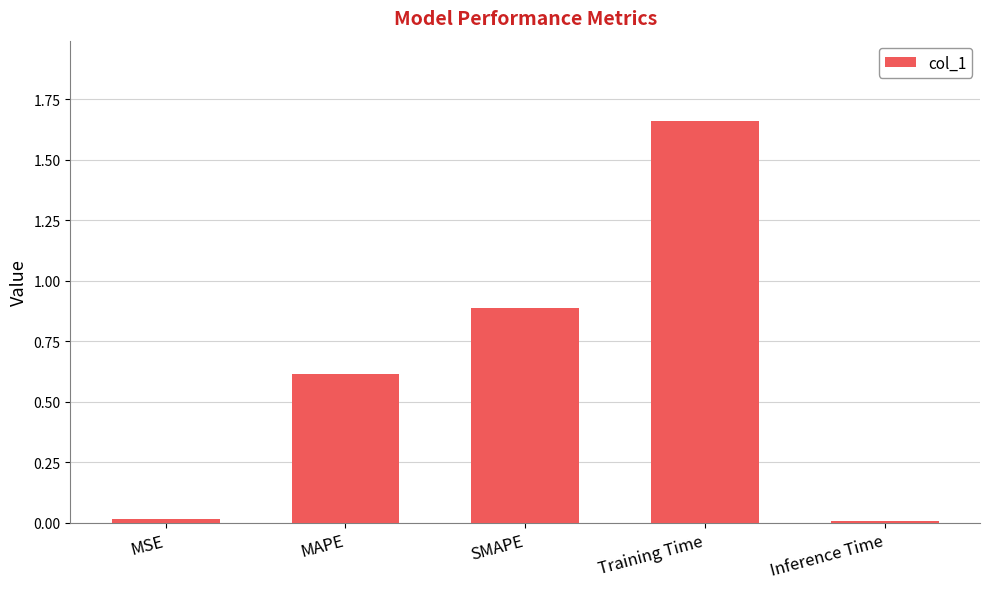

Is it true that the value at MSE is 0.0?

True